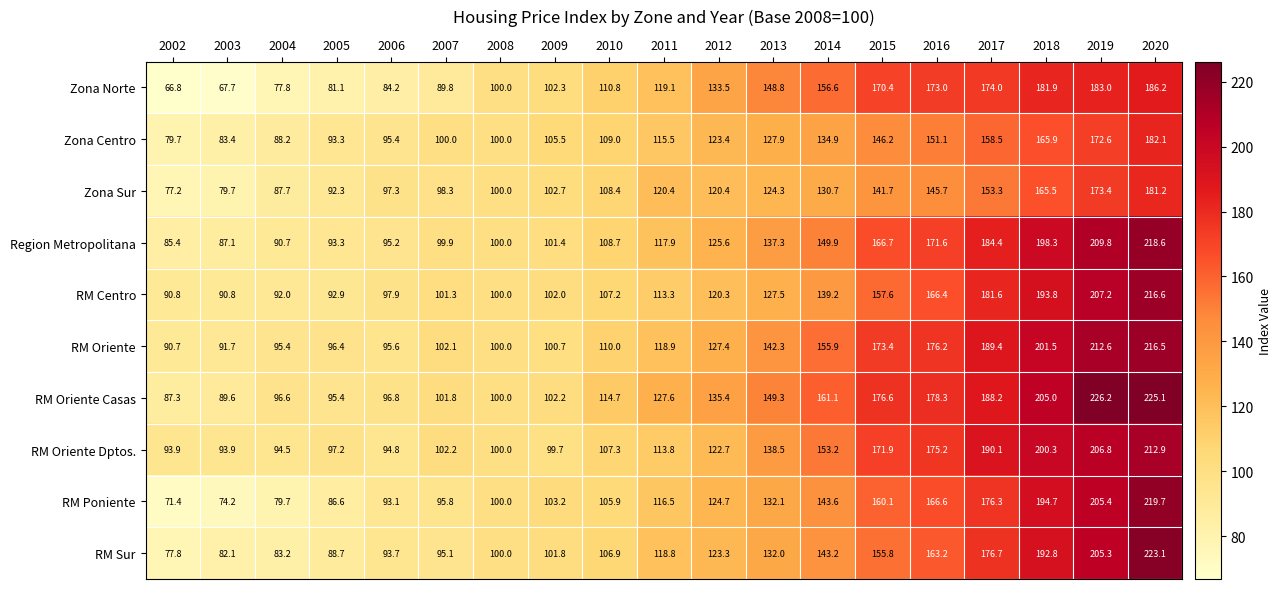

True or false: Zona Centro has a value of 126.5 at 2004.

False